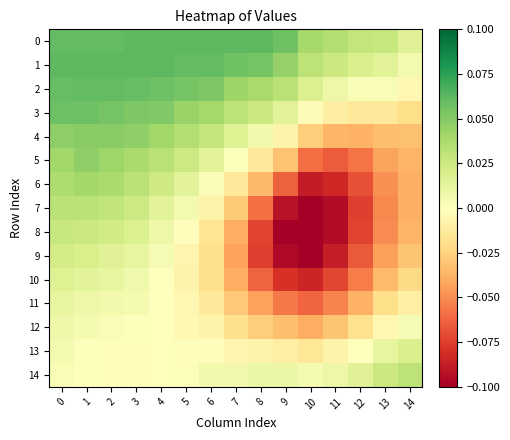

Which label corresponds to the largest value in the chart?

7